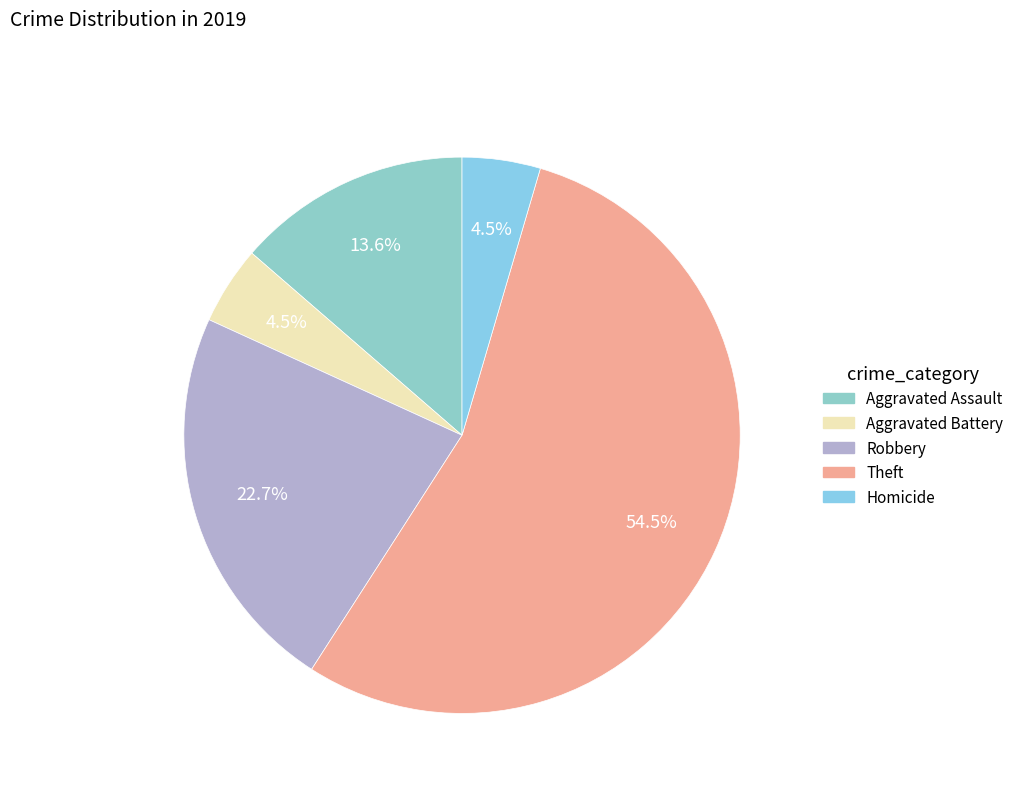

How many slices are in this pie chart?

5